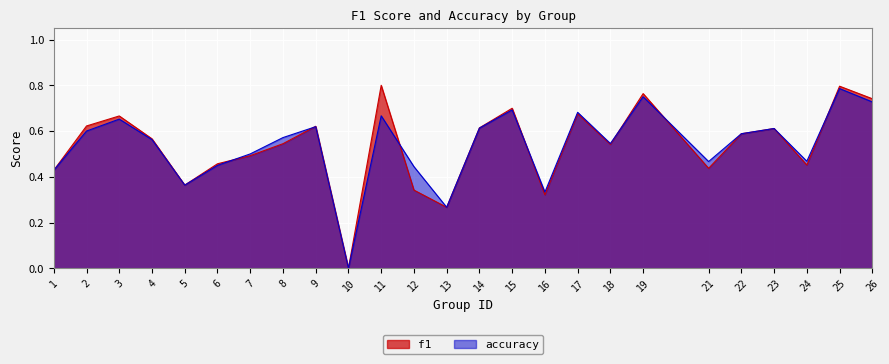

Reading left to right, extract all data points from this chart.

f1: 0.4	0.6	0.7	0.6	0.4	0.5	0.5	0.5	0.6	0.0	0.8	0.3	0.3	0.6	0.7	0.3	0.7	0.5	0.8	0.4	0.6	0.6	0.5	0.8	0.7
accuracy: 0.4	0.6	0.7	0.6	0.4	0.5	0.5	0.6	0.6	0.0	0.7	0.4	0.3	0.6	0.7	0.3	0.7	0.5	0.8	0.5	0.6	0.6	0.5	0.8	0.7